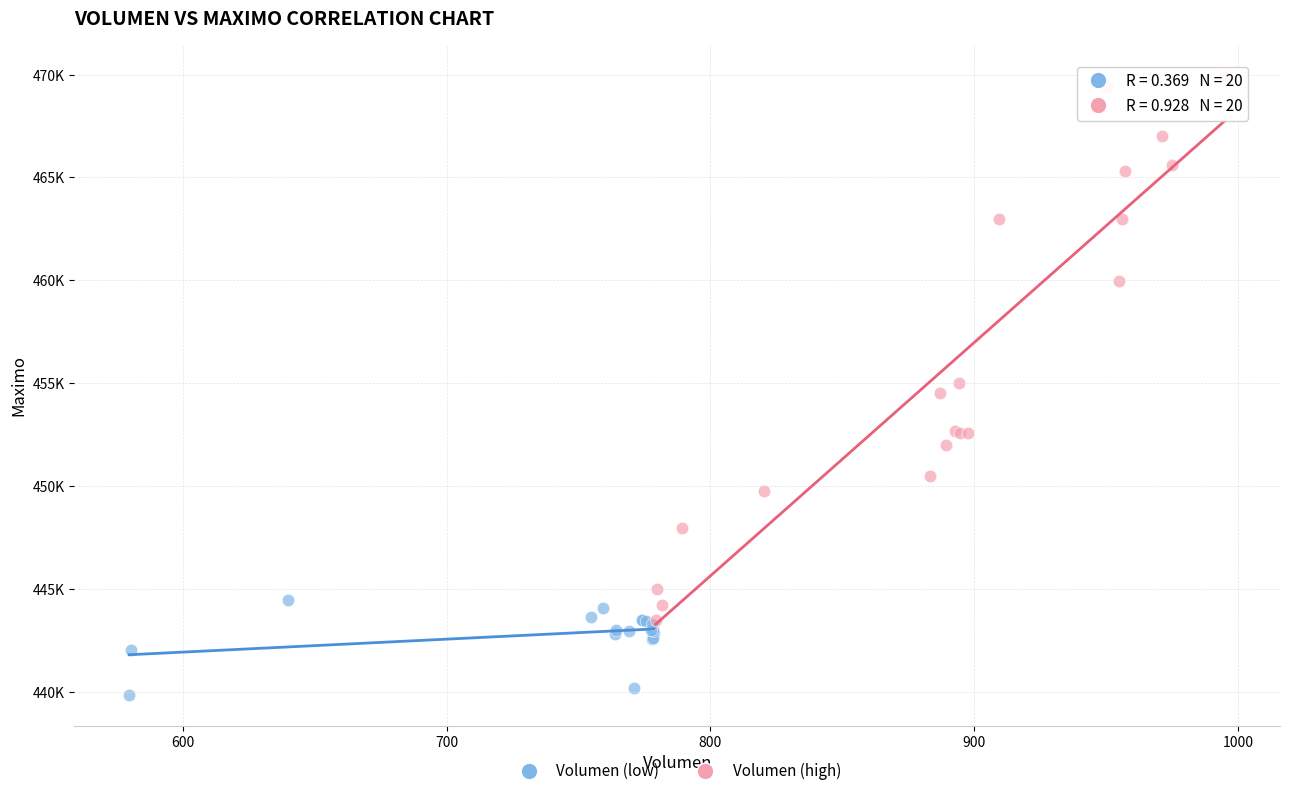

Which series has the widest spread of Y values?

Volumen (high)